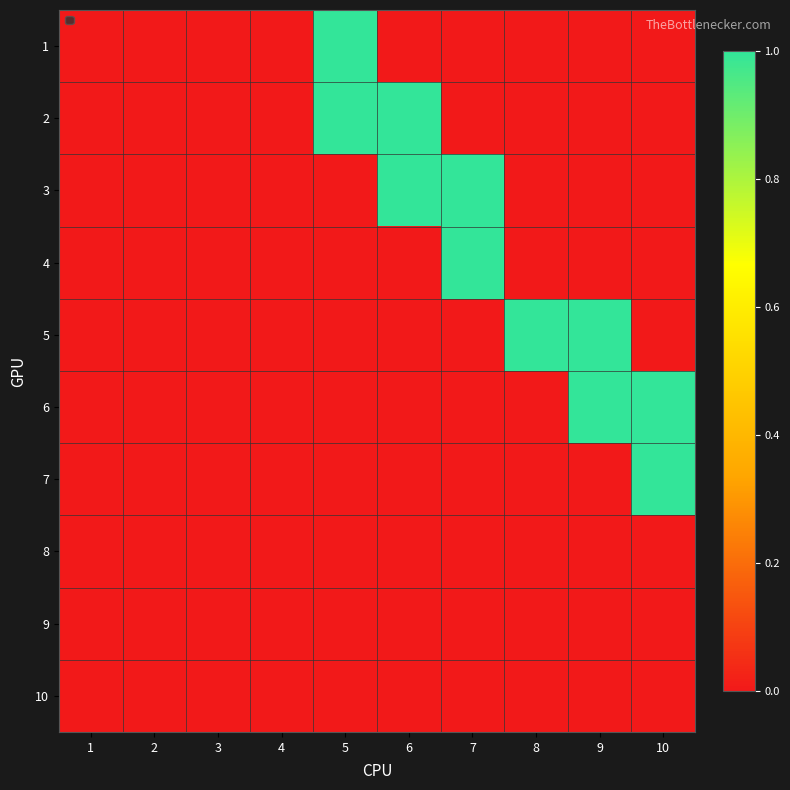

Which category has the highest value across all series?

5